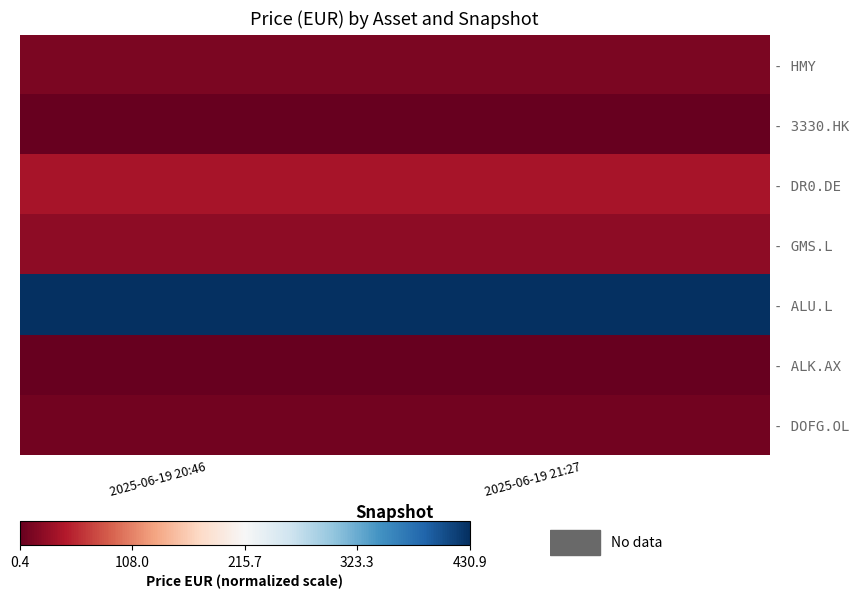

Reading right to left, extract all data points from this chart.

- HMY: 2025-06-19 21:27=12.5	2025-06-19 20:46=12.5
- 3330.HK: 2025-06-19 21:27=1.1	2025-06-19 20:46=1.1
- DR0.DE: 2025-06-19 21:27=37.7	2025-06-19 20:46=37.7
- GMS.L: 2025-06-19 21:27=23.4	2025-06-19 20:46=23.4
- ALU.L: 2025-06-19 21:27=430.9	2025-06-19 20:46=430.7
- ALK.AX: 2025-06-19 21:27=0.4	2025-06-19 20:46=0.4
- DOFG.OL: 2025-06-19 21:27=7.8	2025-06-19 20:46=7.8